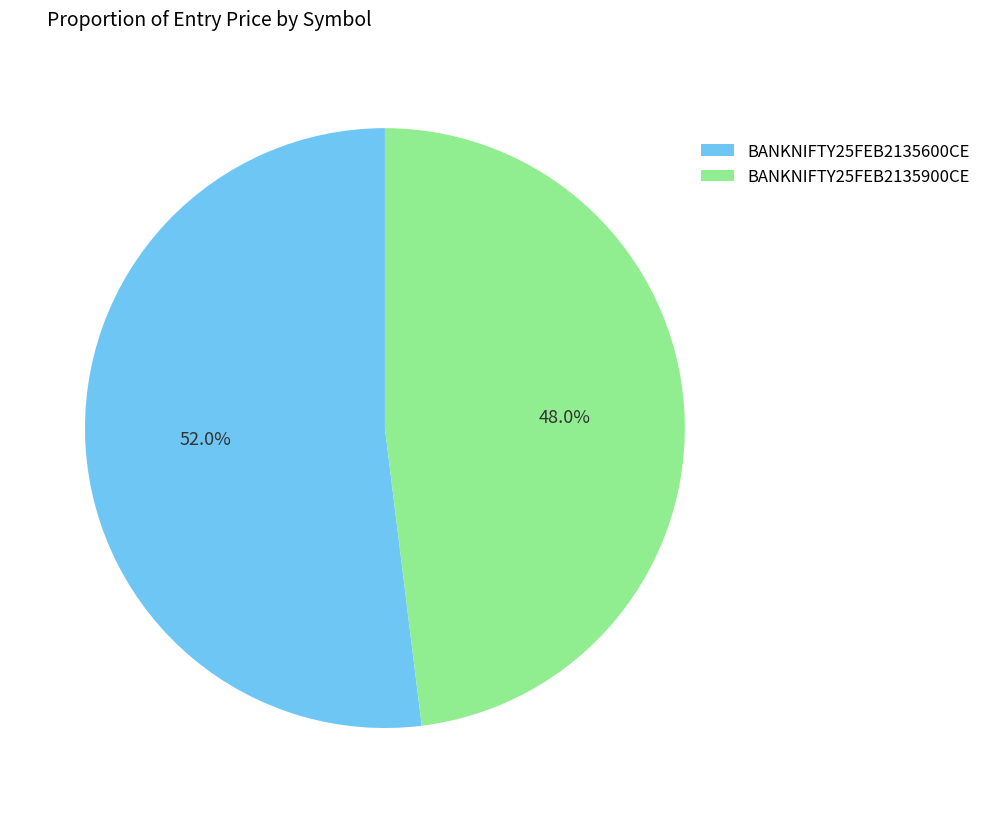

What percentage is the BANKNIFTY25FEB2135900CE slice, to the nearest percent?

48%